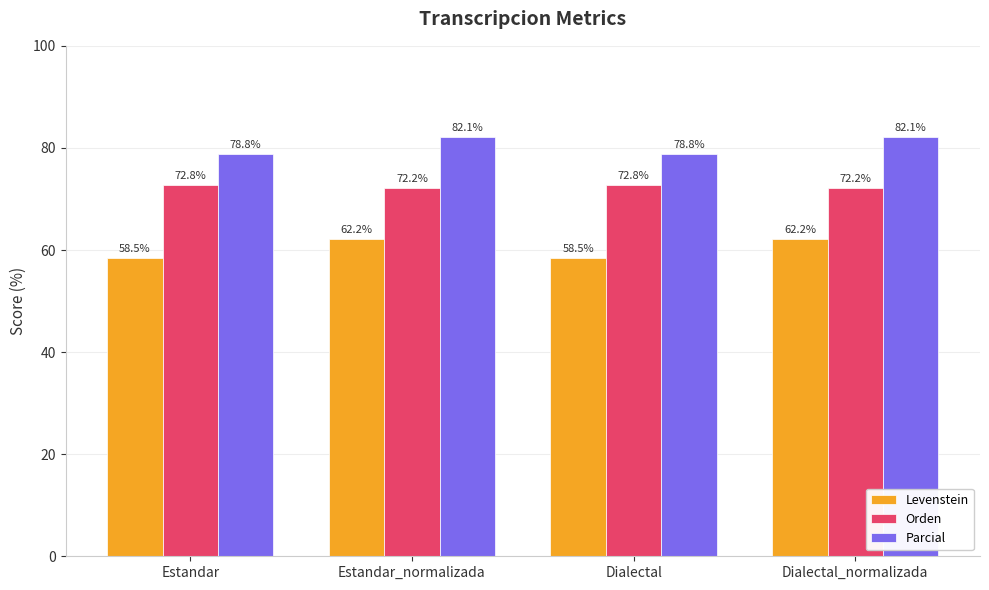

Reading left to right, extract all data points from this chart.

Levenstein: 58.5	62.2	58.5	62.2
Orden: 72.8	72.2	72.8	72.2
Parcial: 78.8	82.1	78.8	82.1